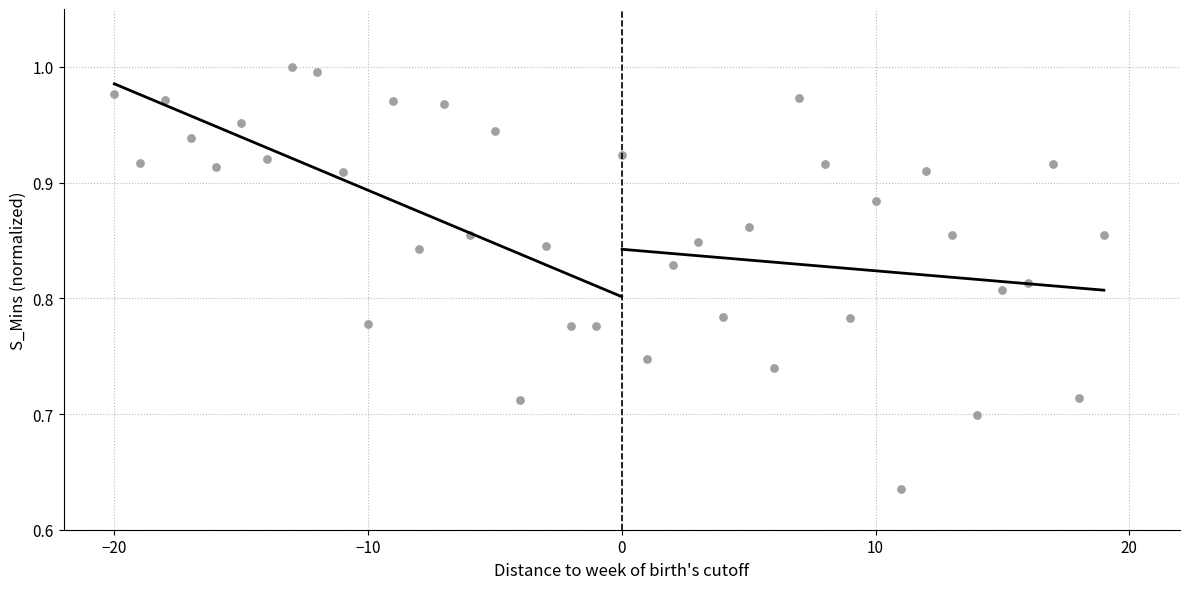

What is the range of Y values (max minus min)?

0.4